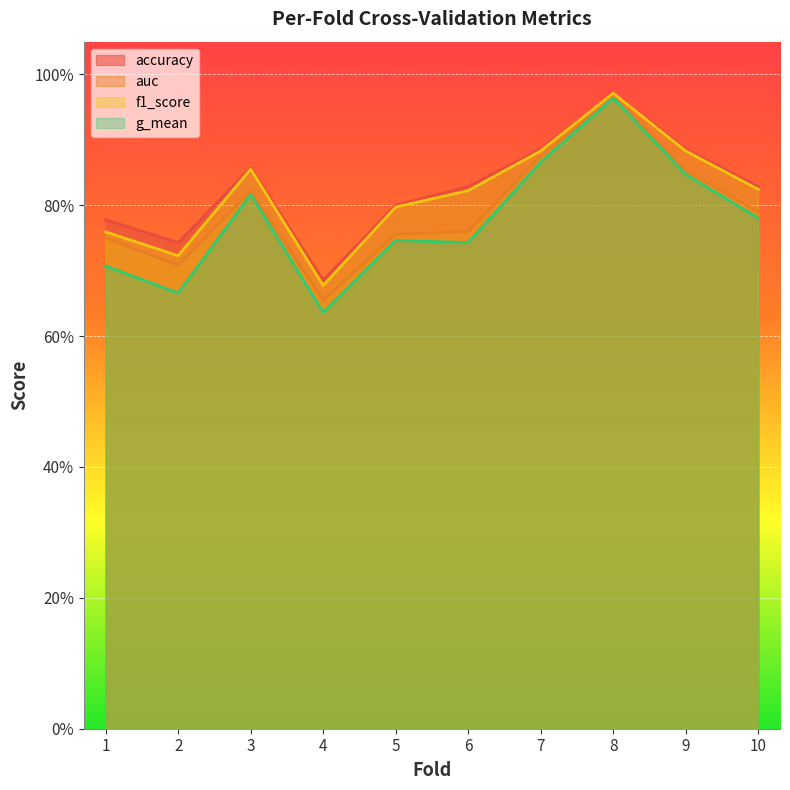

How many lines are shown in the chart?

4